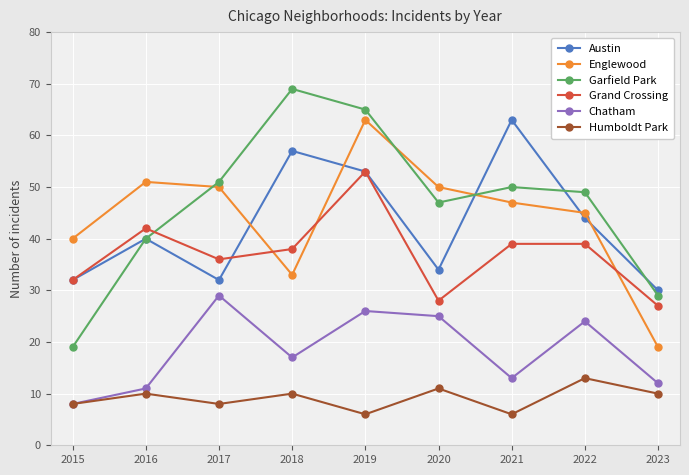

The value of Grand Crossing at 2017 is 24. True or false?

False